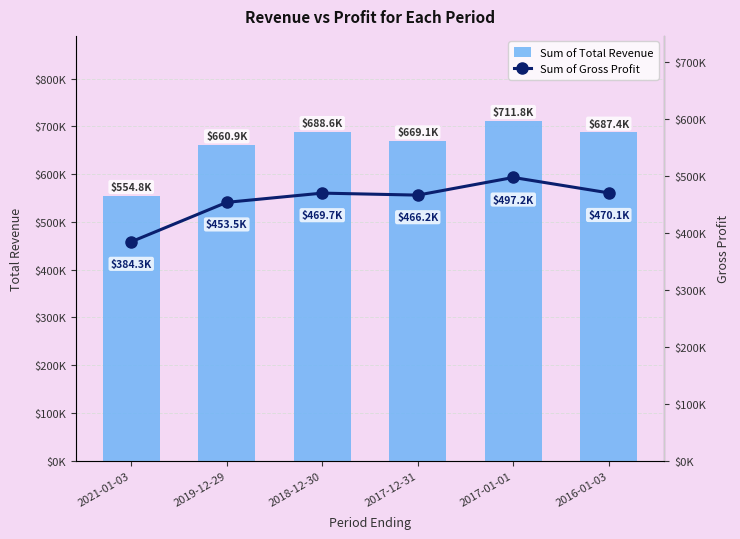

Reading left to right, list all the values displayed in this chart.

Total Revenue: 554800	660900	688600	669100	711800	687400
Gross Profit: 384300	453500	469700	466200	497200	470100